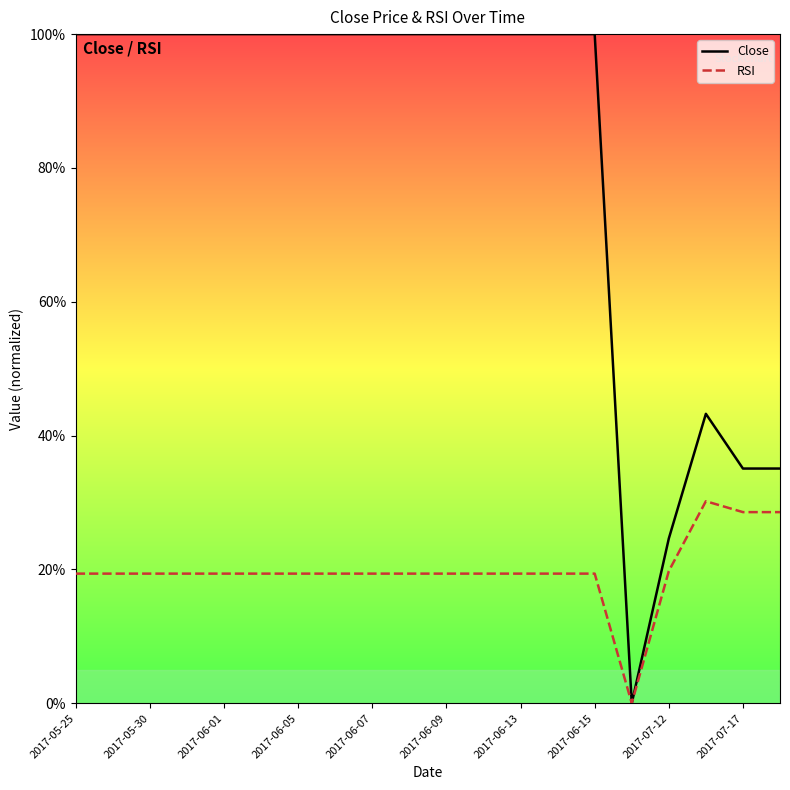

What is the maximum value for RSI?

30.2